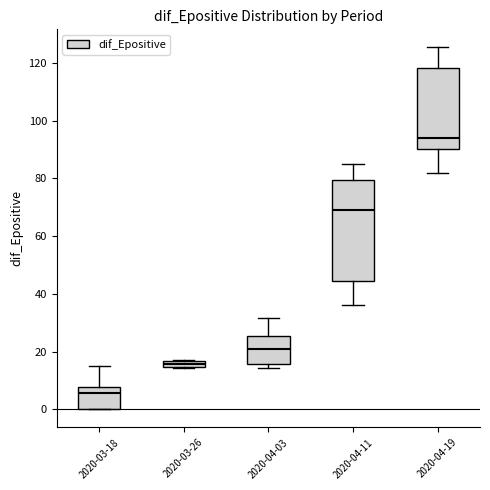

Where does the upper whisker of the box for 2020-03-18 end on the y-axis? The values are not printed on the chart, so give them approximately, as read against the axis.

16